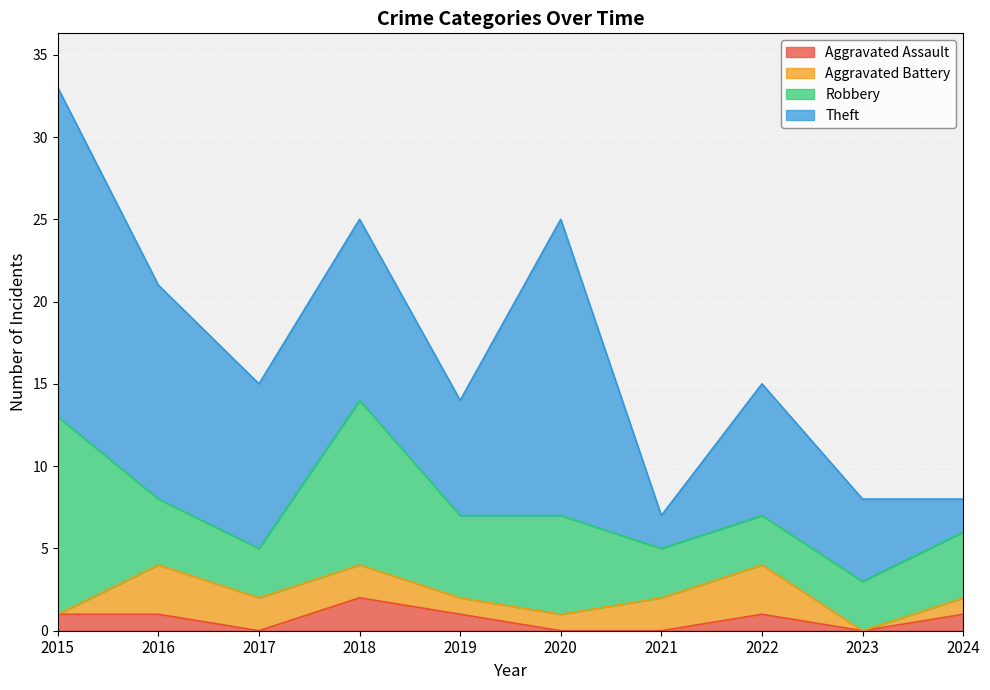

True or false: Theft and Aggravated Assault intersect in this chart.

False